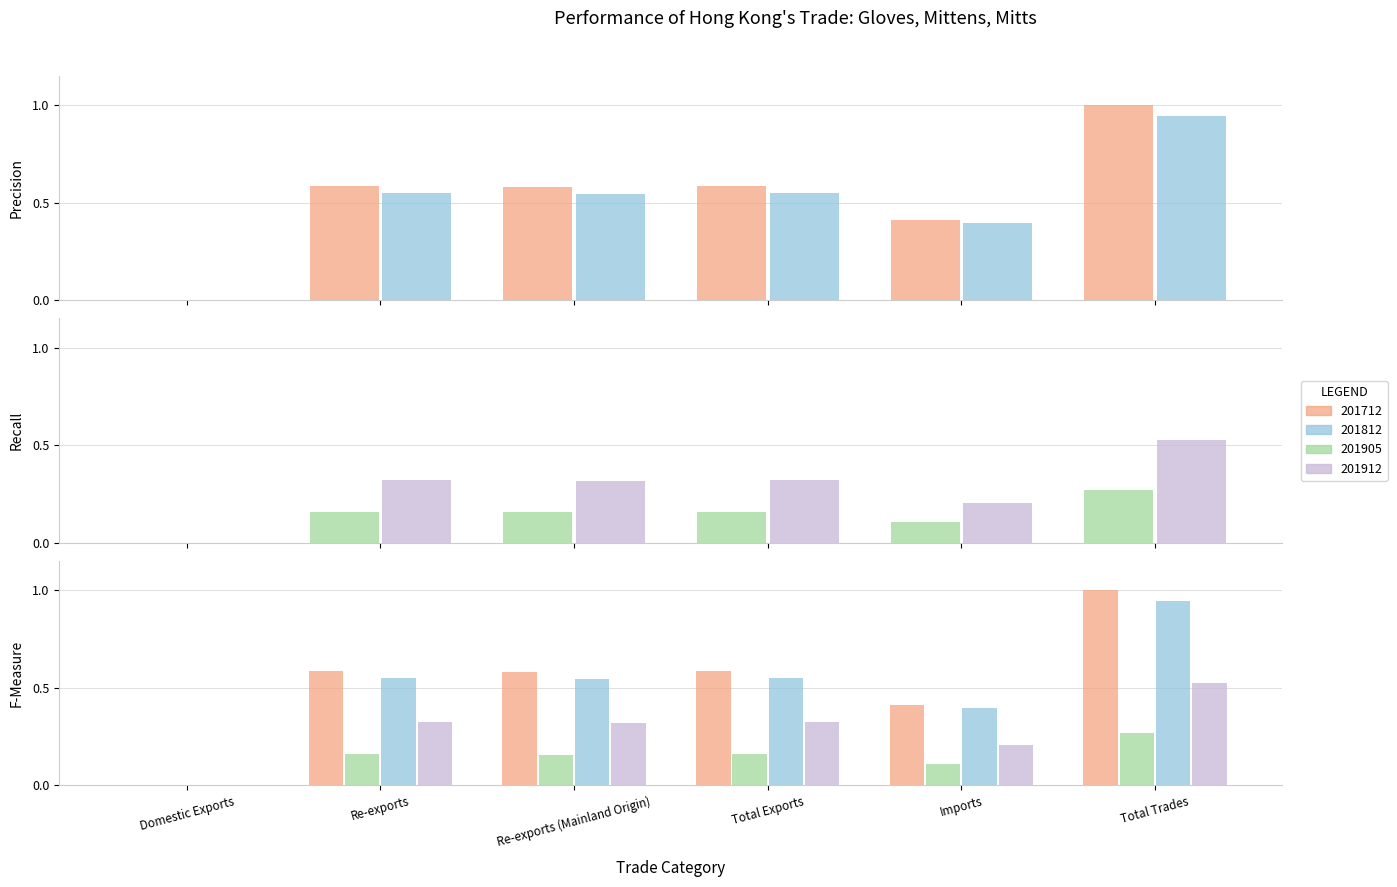

What is the label of the 2nd bar from the left?

Re-exports